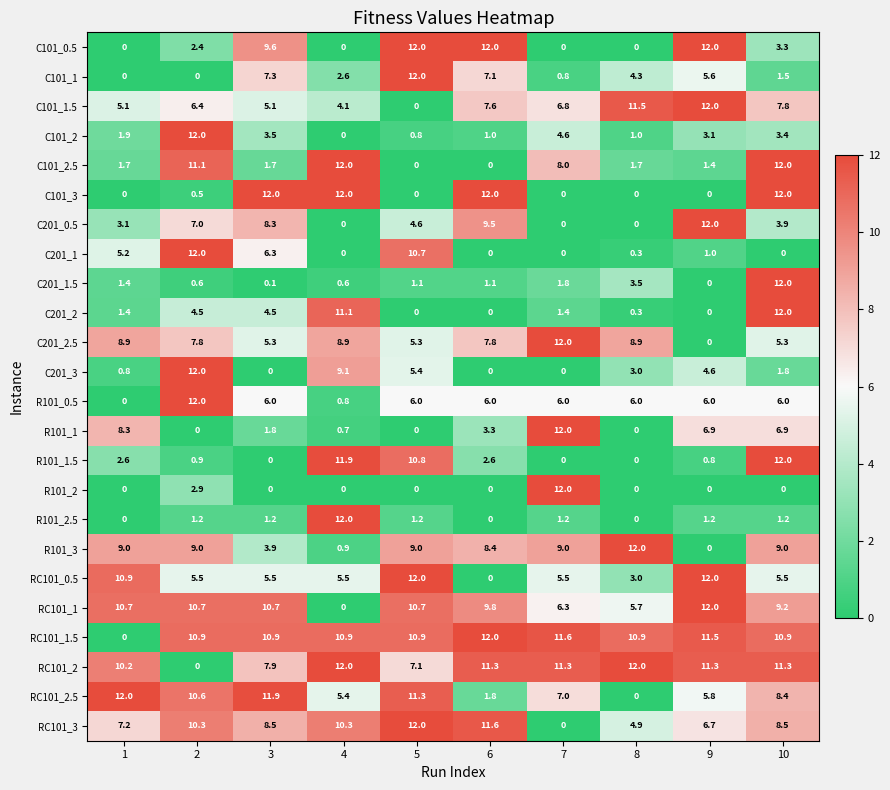

True or false: C101_1 has a value of 2.6 at 4.

True